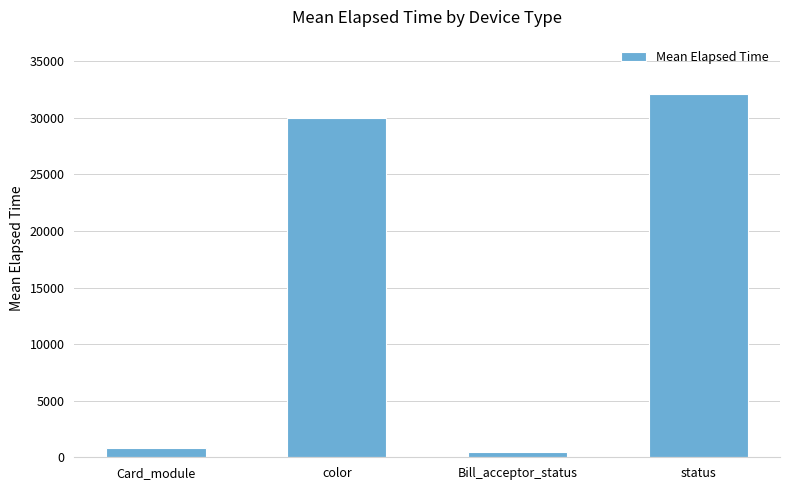

How many values exceed 29947?

2